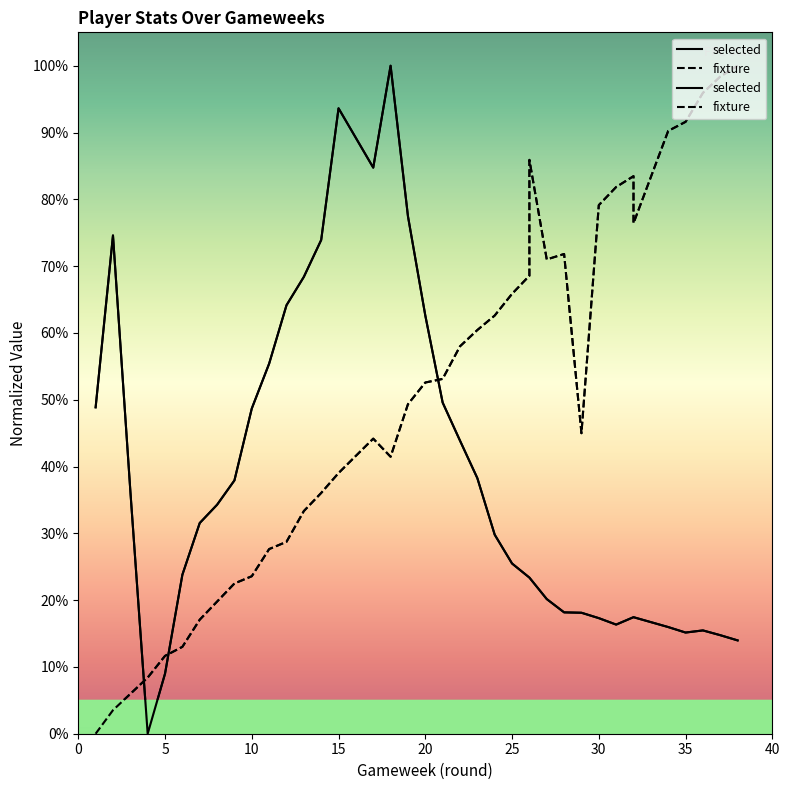

Rank the series by their average value, from highest to lowest.

fixture, selected